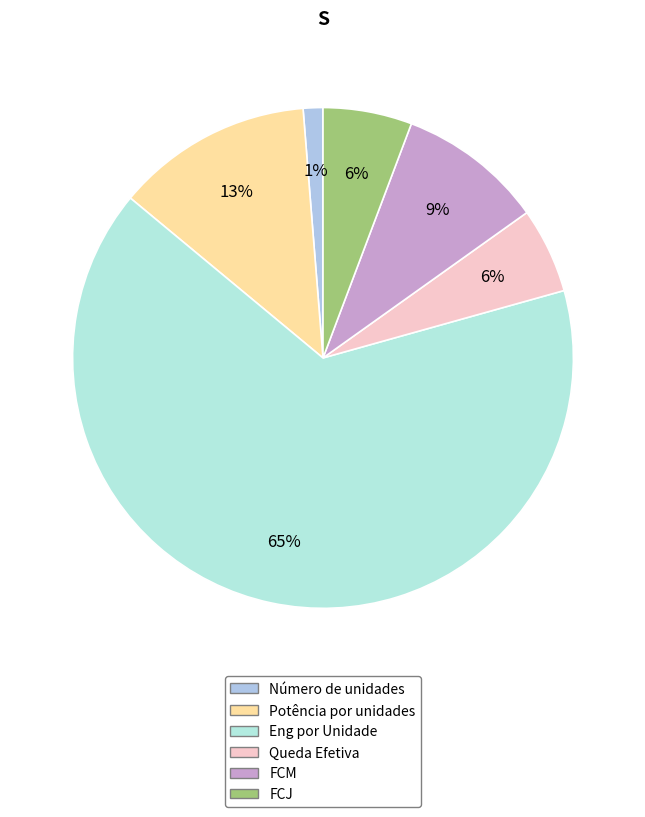

Do Eng por Unidade and FCJ together represent more than half of the pie?

Yes